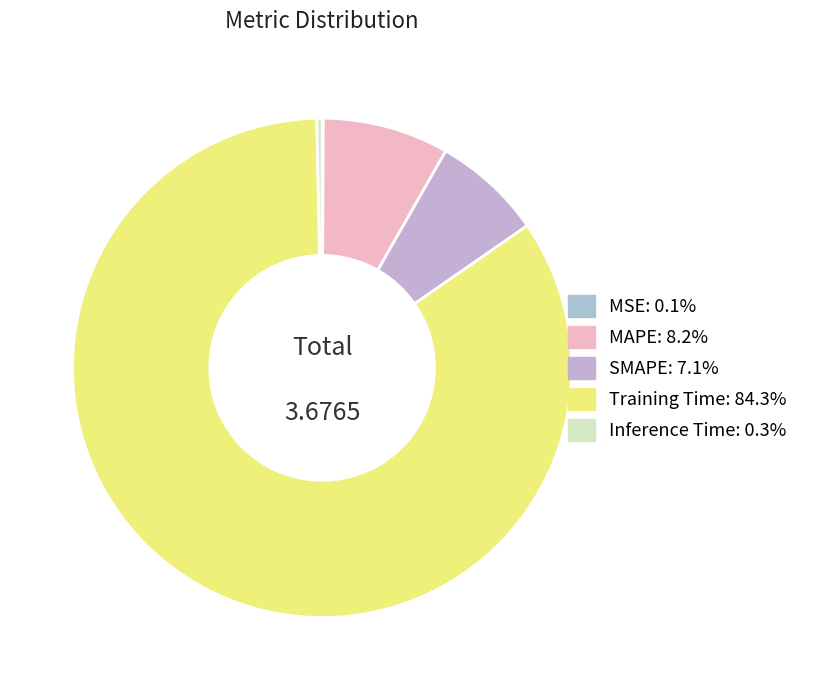

Which has a higher value, Inference Time or MAPE?

MAPE